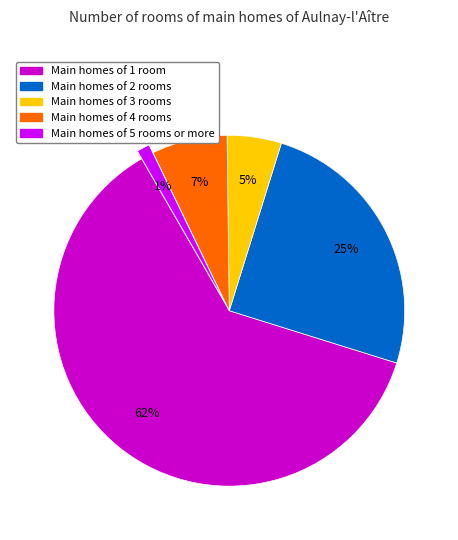

Is it true that Main homes of 1 room is 69% of the pie?

False